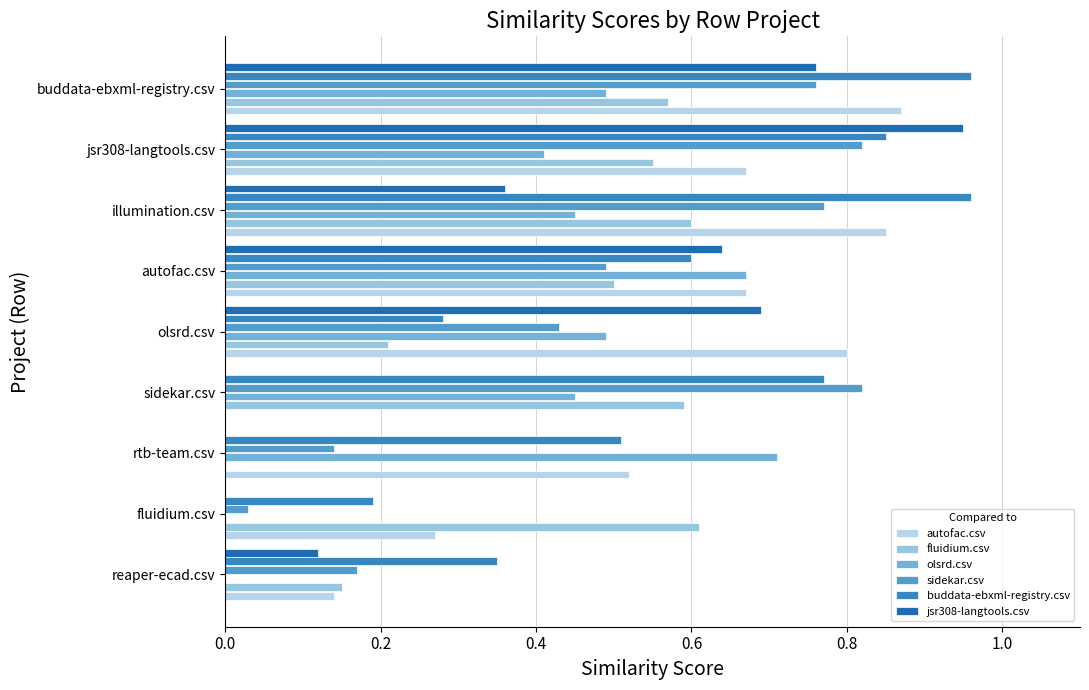

Which series has the largest total across all categories?

buddata-ebxml-registry.csv